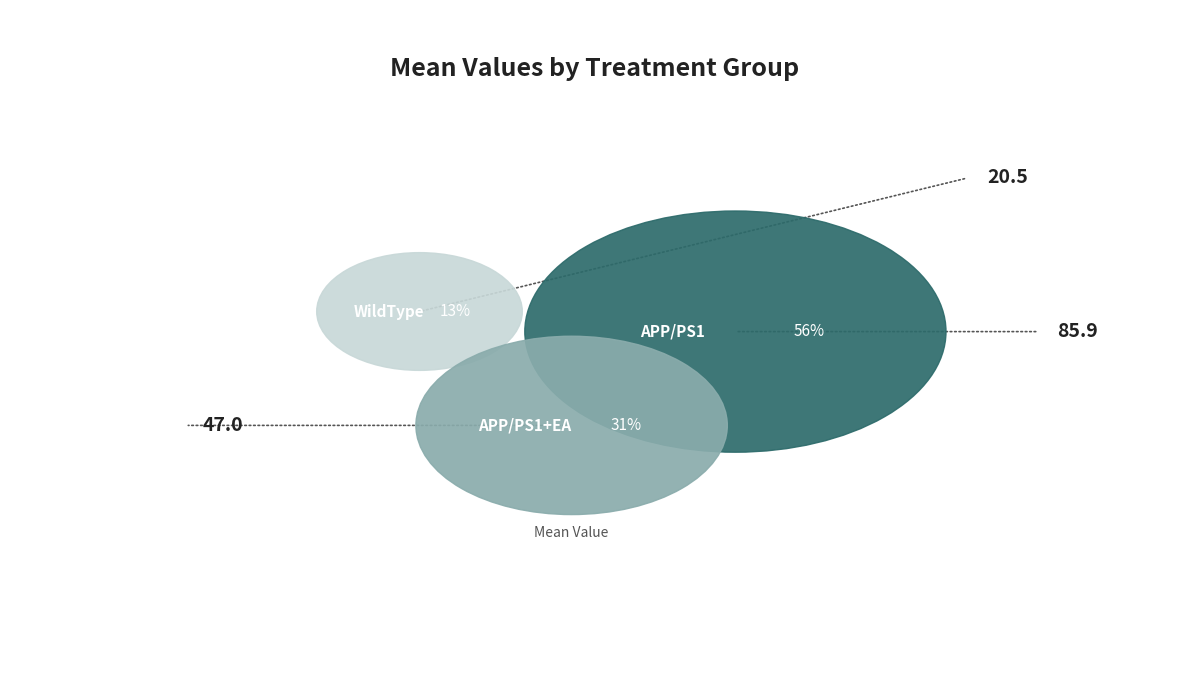

Is there any slice that represents more than half of the pie?

Yes